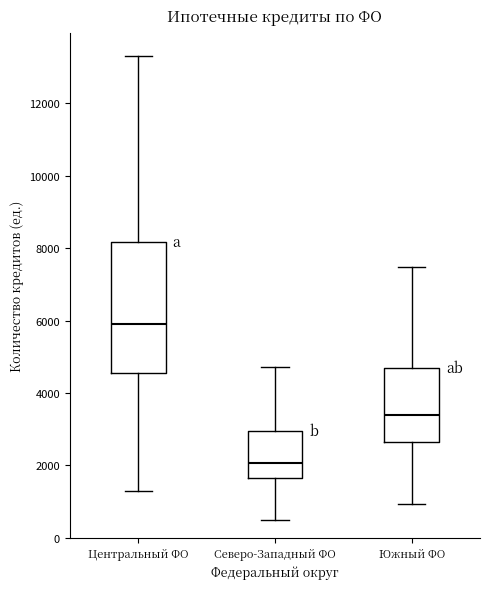

Reading left to right, read every box against the y-axis: the position of its median line, the range the box covers, and the ends of its whiskers. The values are not printed on the chart, so give them approximately, as read against the axis.

Центральный ФО: median 6000, box 4600 to 8200, whiskers 1200 to 13400
Северо-Западный ФО: median 2000, box 1600 to 3000, whiskers 400 to 4800
Южный ФО: median 3400, box 2600 to 4600, whiskers 1000 to 7400